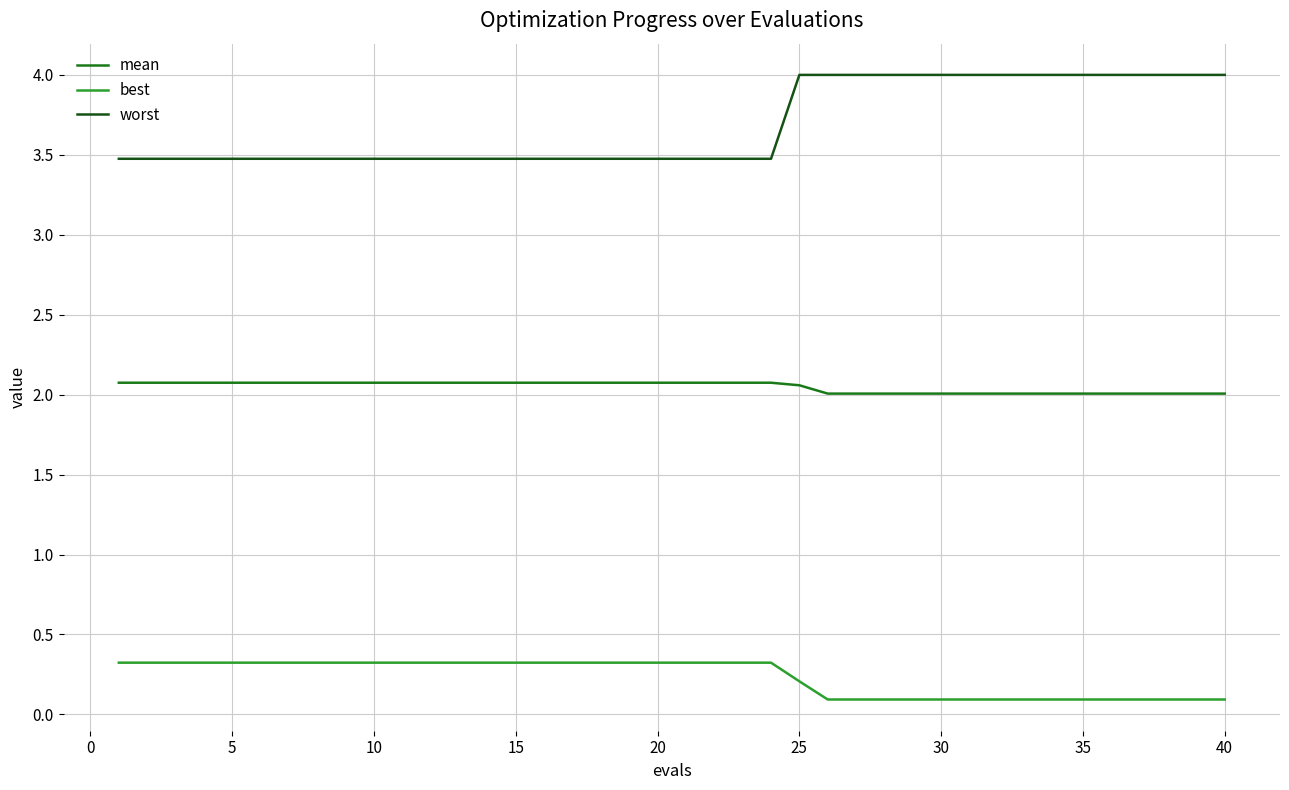

Rank the series by their average value, from highest to lowest.

worst, mean, best